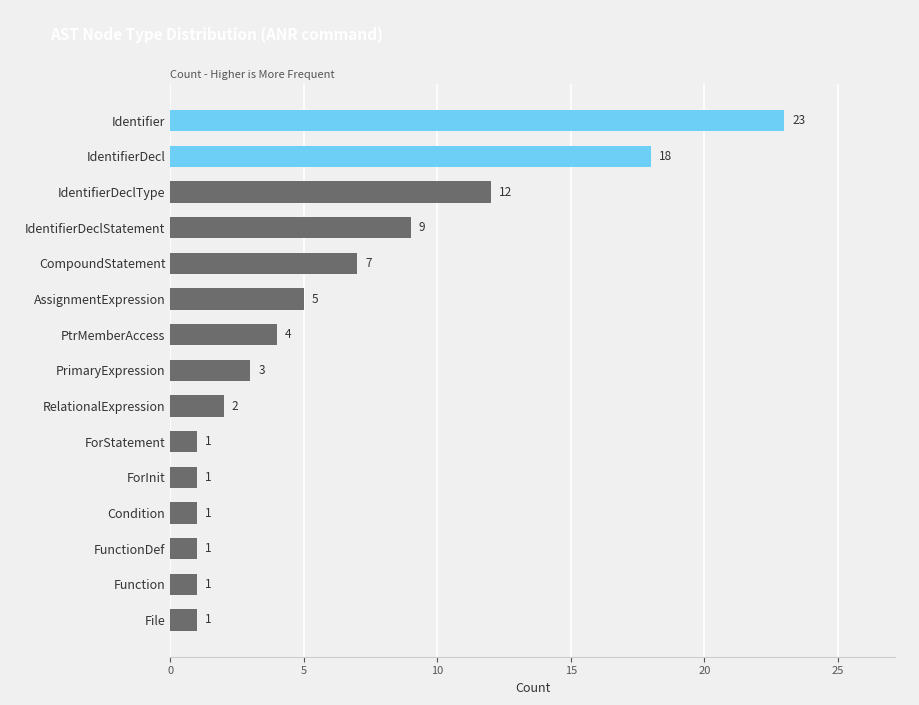

Where is the data nearest to the value 12?

IdentifierDeclType